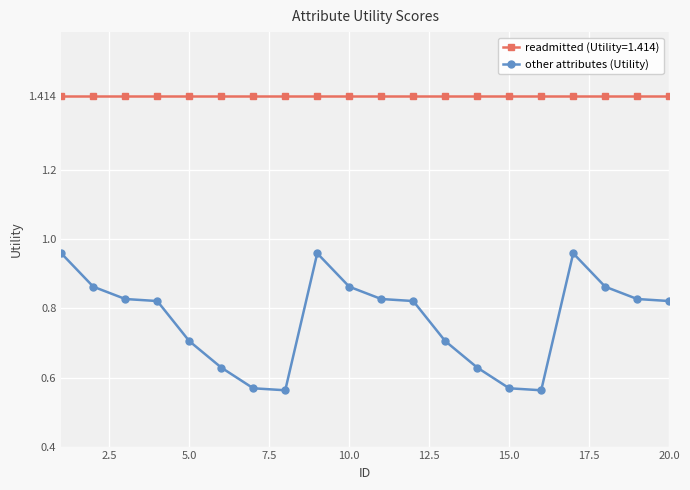

List the series in order of their peak value, highest first.

readmitted (Utility=1.414), other attributes (Utility)